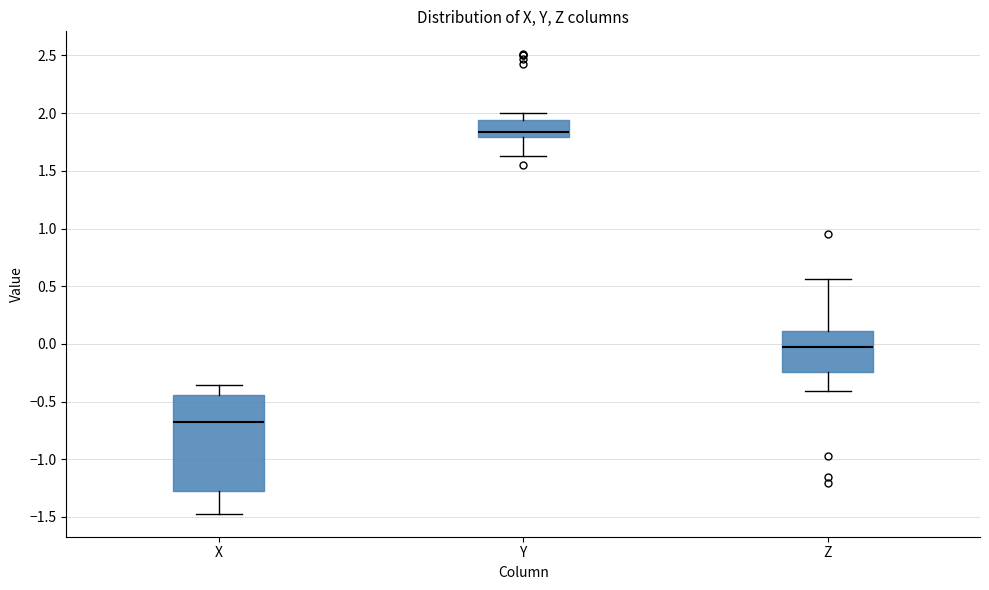

Where does the upper whisker of the box for Z end on the y-axis? The values are not printed on the chart, so give them approximately, as read against the axis.

0.55